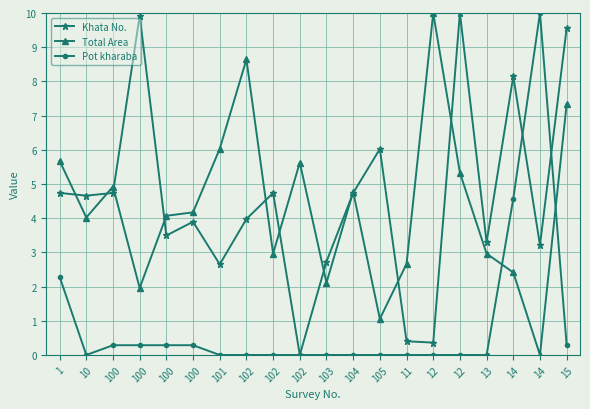

List the labels in order of Total Area value, largest first.

12, 102, 15, 101, 1, 102, 12, 100, 104, 100, 100, 10, 102, 13, 11, 14, 103, 100, 105, 14